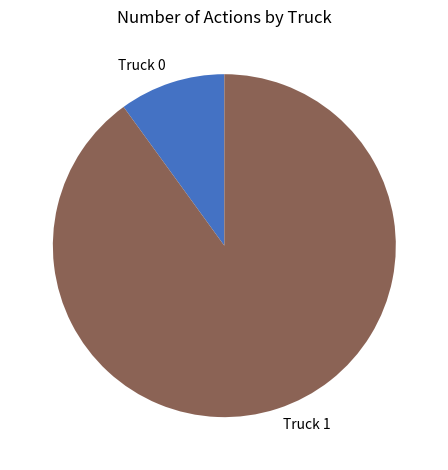

Combined, do Truck 0 and Truck 1 account for over 50%?

Yes